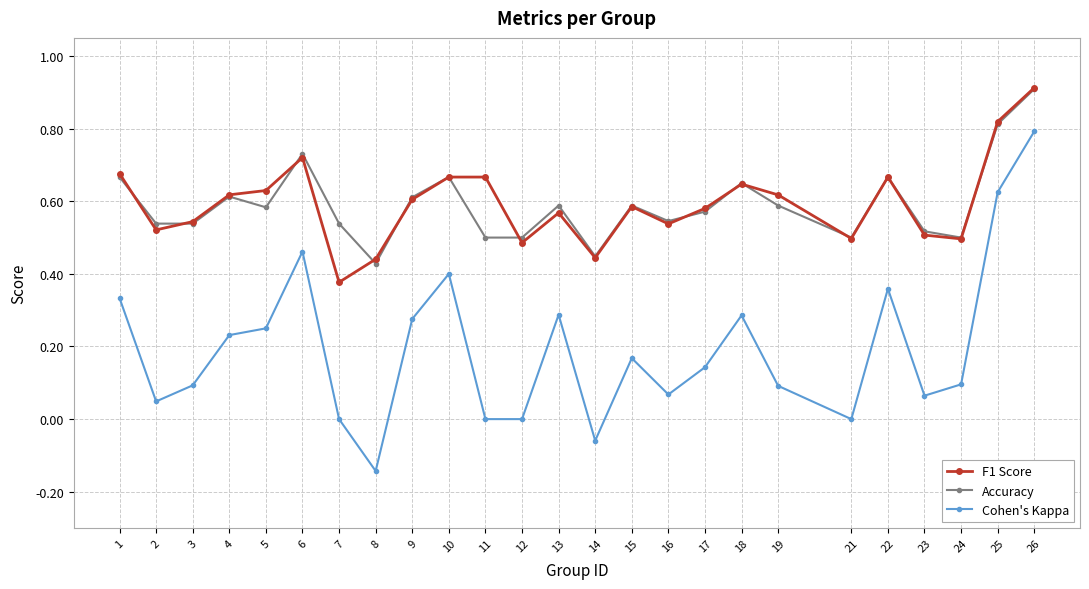

Which series changed the most between 8 and 24?

Cohen's Kappa